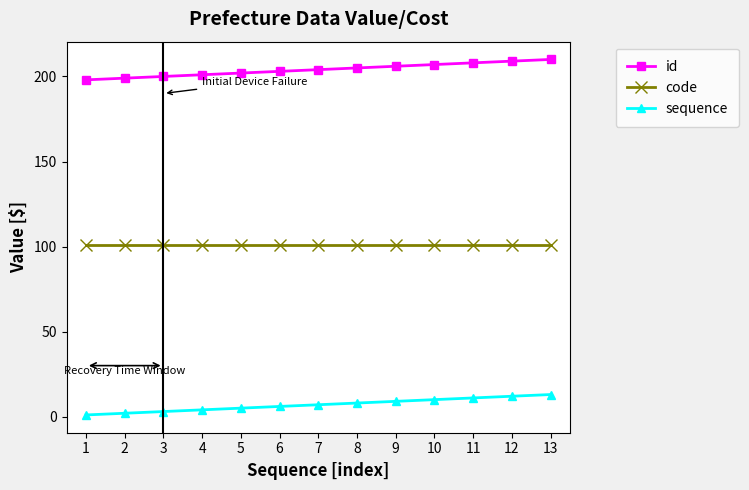

At how many categories does at least one series exceed 167?

13